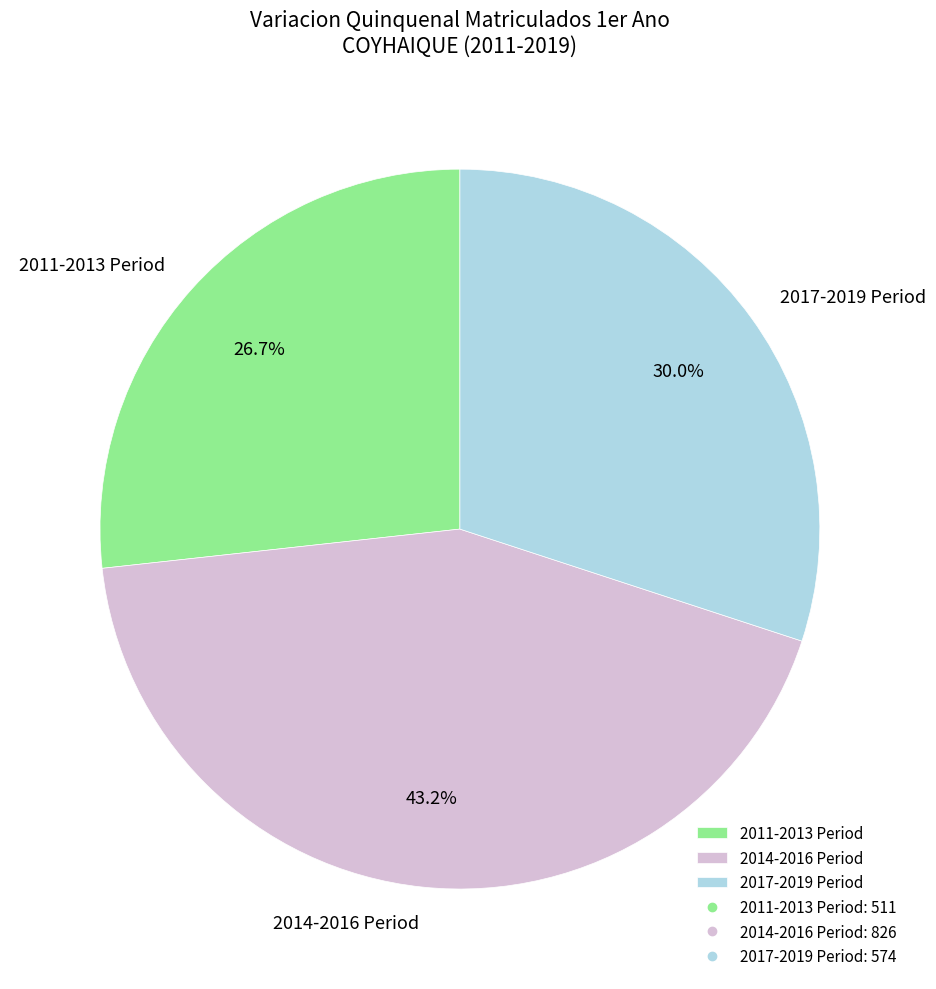

Approximately how many times larger is the value at 2014-2016 Period compared to 2017-2019 Period?

1.4